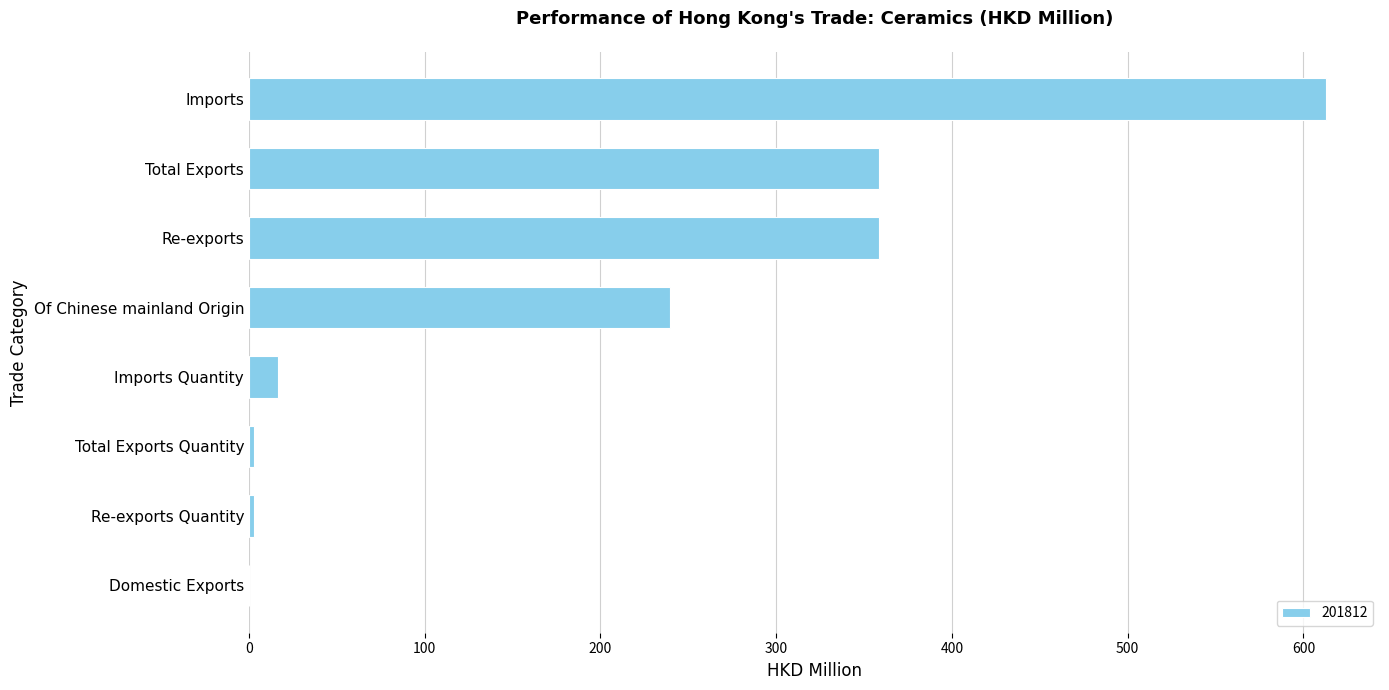

What is the ratio of the value at Re-exports to the value at Imports Quantity?

21.9